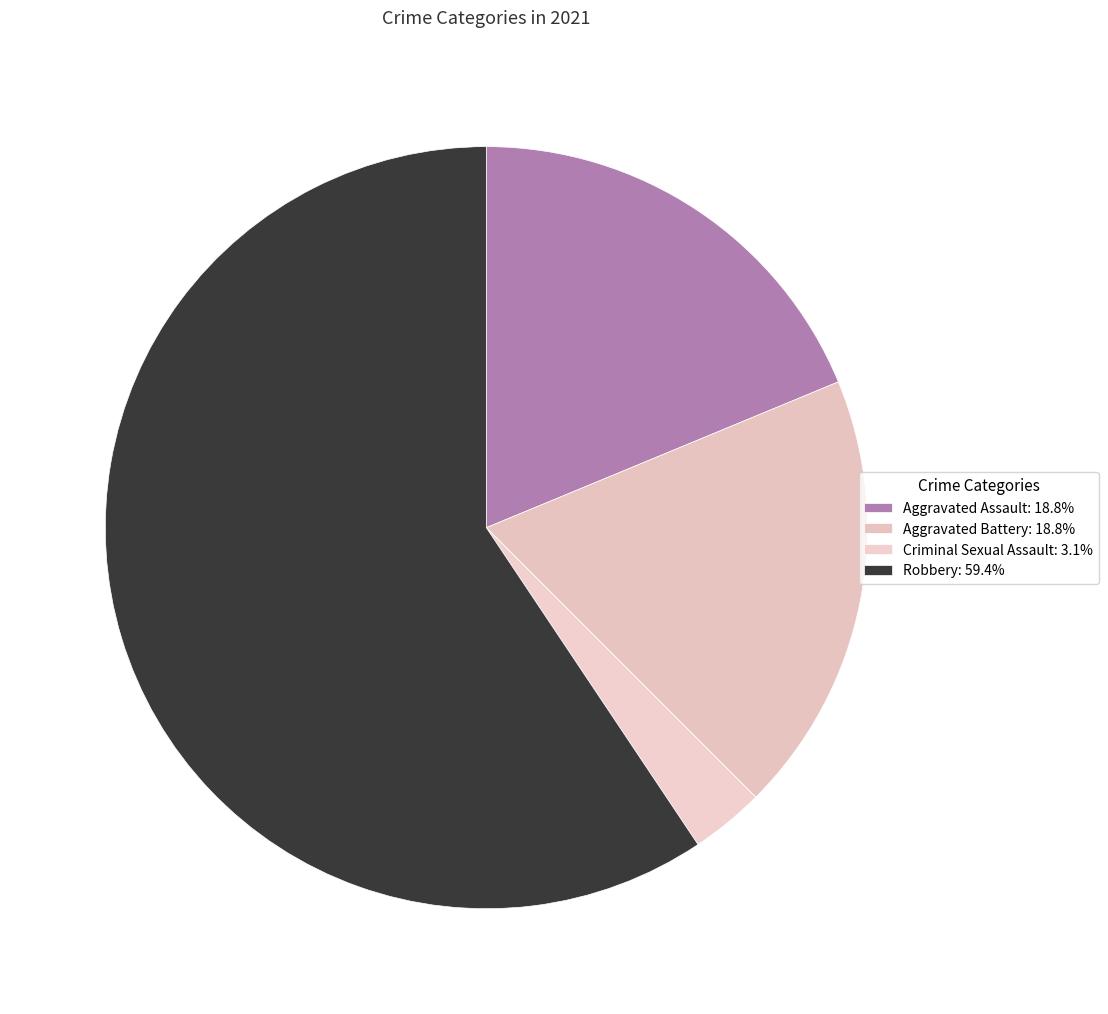

Which slice is the largest?

Robbery